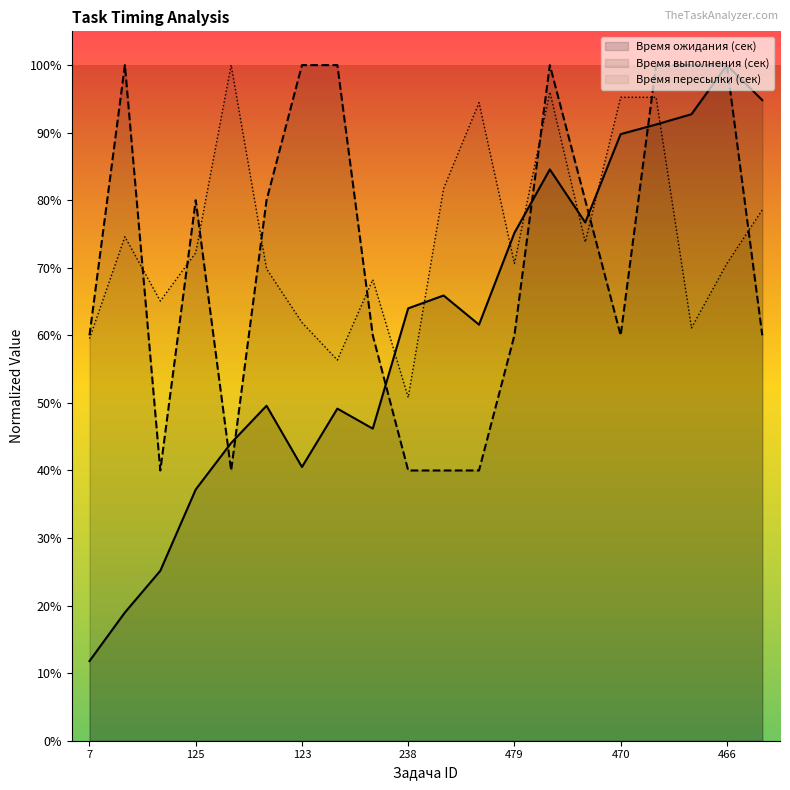

What is the difference between the Время пересылки (сек) values at 15 and 464?

0.1